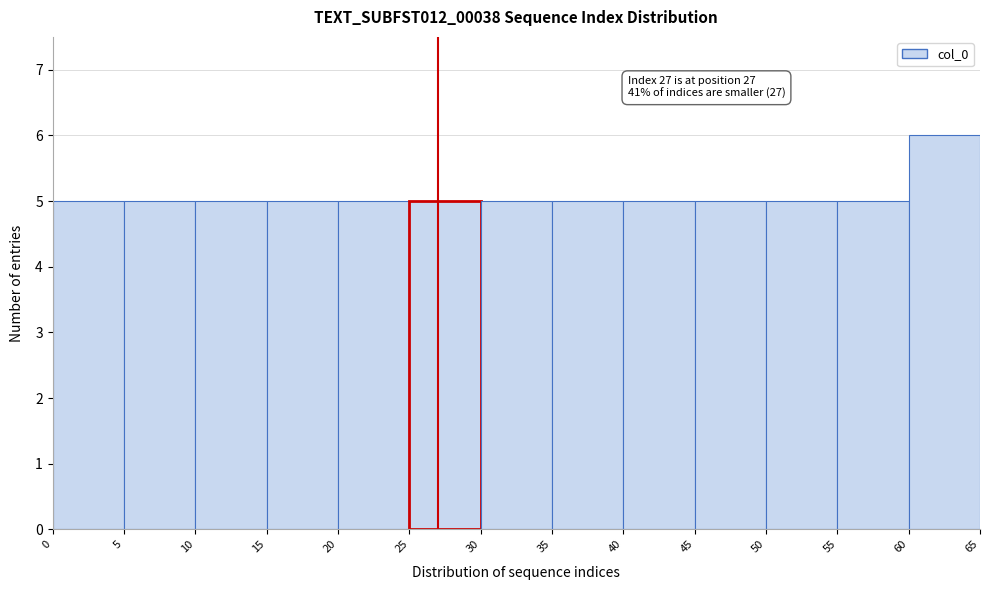

Over which range of the x-axis is the bar tallest?

60 to 65